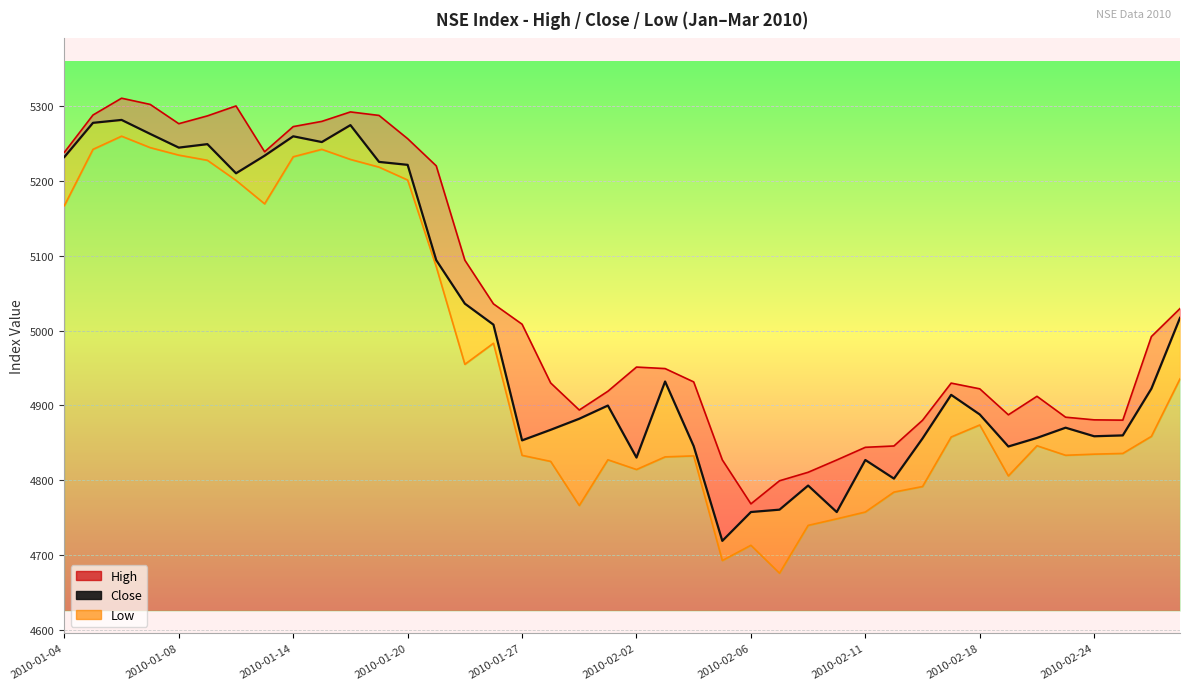

Which has a higher value, 28 or 14?

14